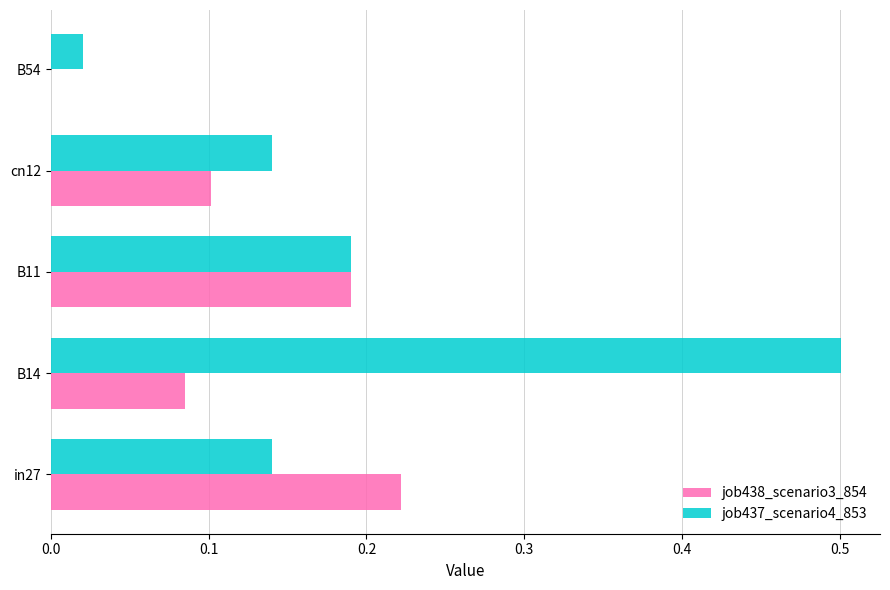

How many data points in job438_scenario3_854 are above 0?

4